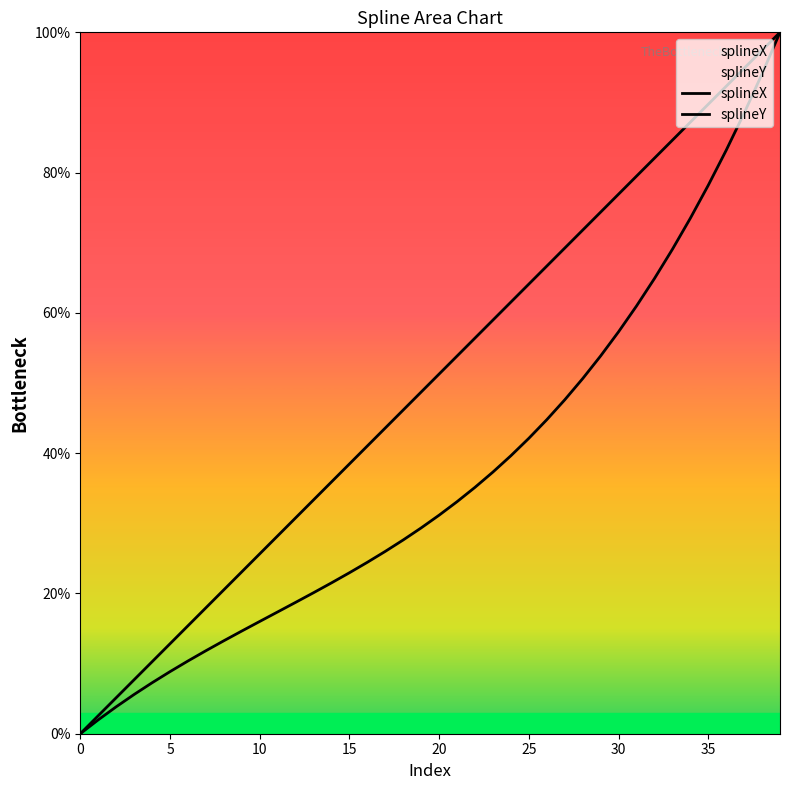

What are all the series names shown in the legend?

splineX, splineY